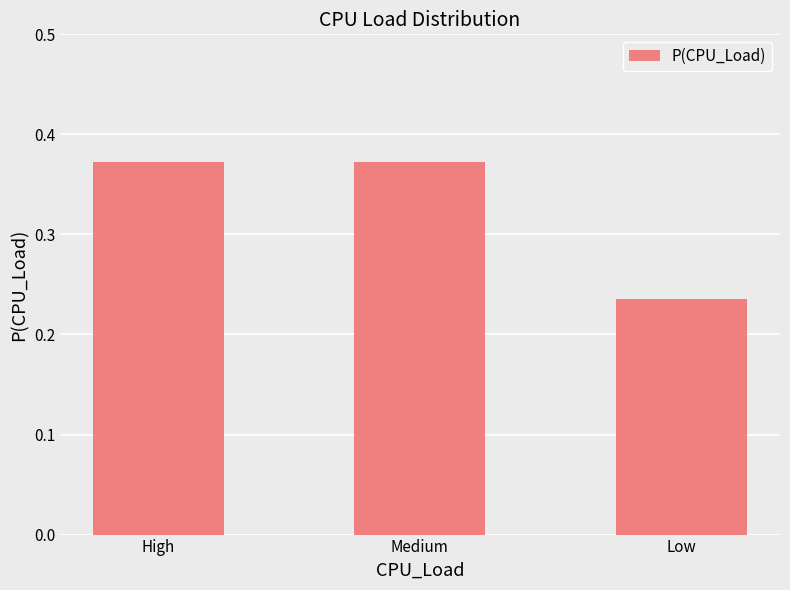

The chart shows a value of 0.5 at Medium. True or false?

False